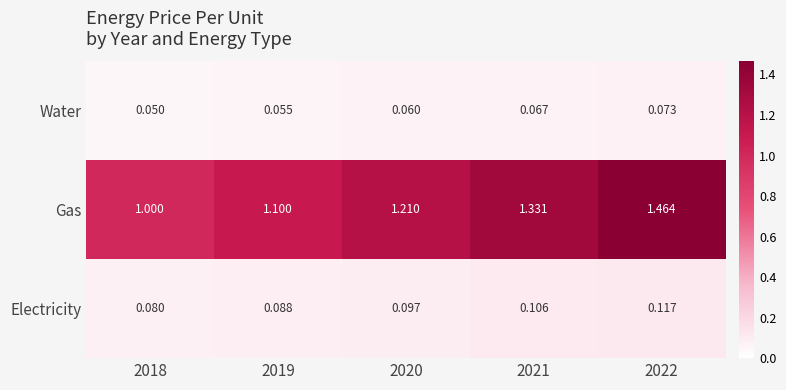

Rank the series at 2022 from lowest to highest value.

Water, Electricity, Gas